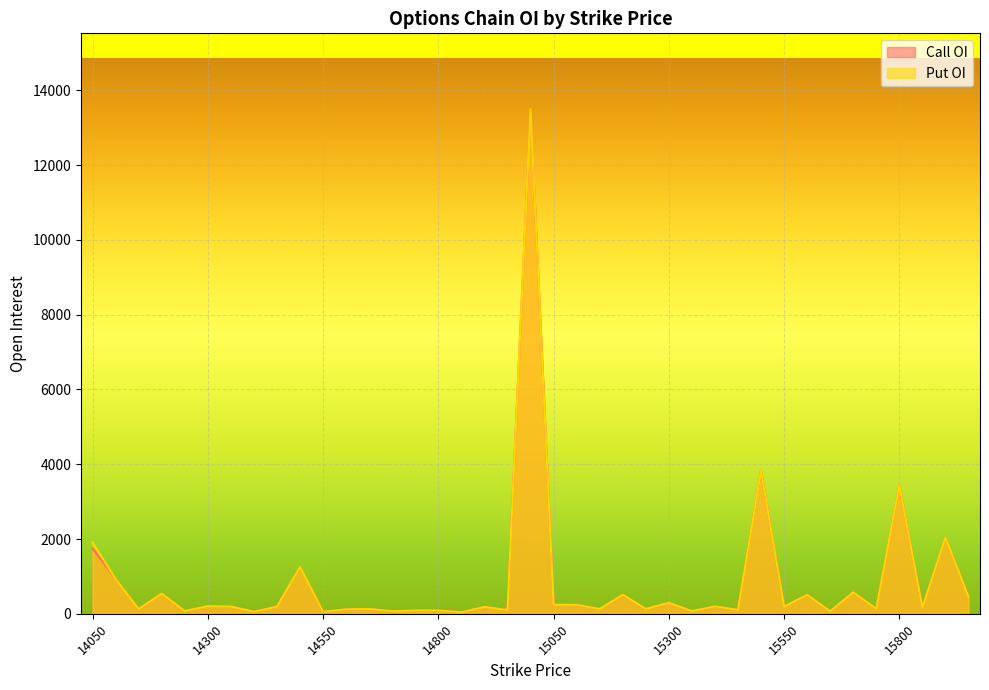

List the labels in order of Put OI value, largest first.

15000, 15500, 15800, 15900, 14050, 14500, 14100, 15700, 14200, 15200, 15600, 15950, 15300, 15050, 15100, 14300, 15400, 14350, 15550, 14450, 14900, 15850, 15750, 15250, 14650, 15150, 14150, 14600, 15450, 14950, 14750, 14800, 14250, 15350, 14700, 15650, 14400, 14550, 14850